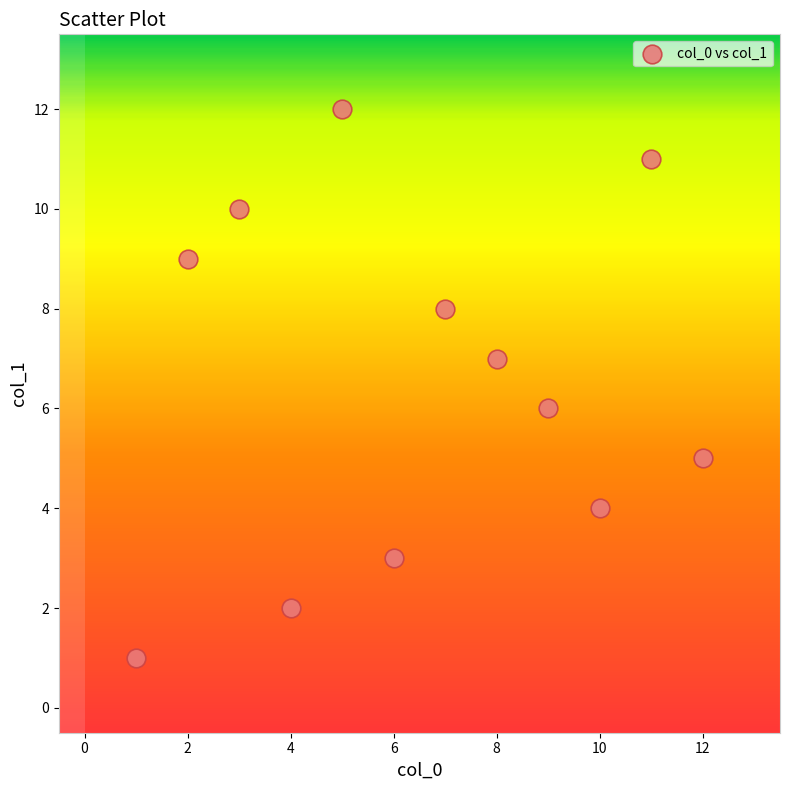

What is the average X value?

6